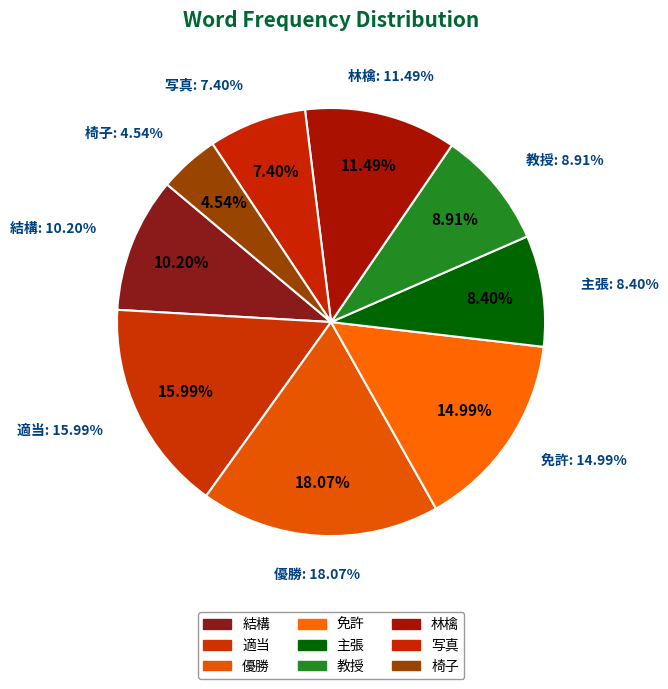

The 主張 slice represents 23% of the pie. True or false?

False